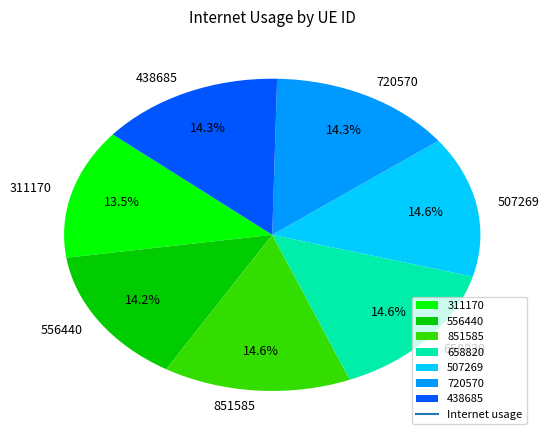

Count the number of slices in the pie.

7